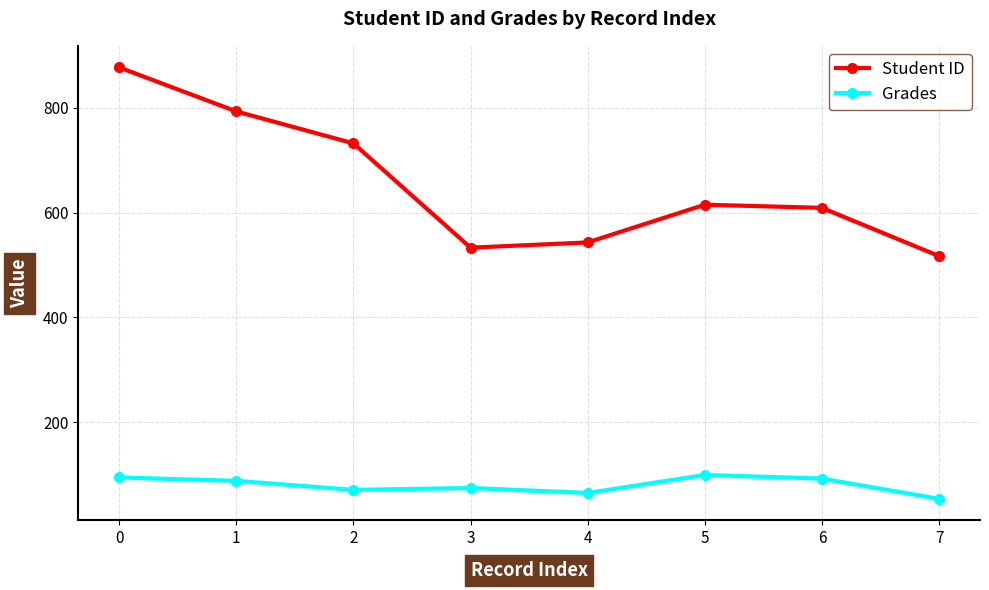

What is the difference between the highest and lowest values at 4?

478.1